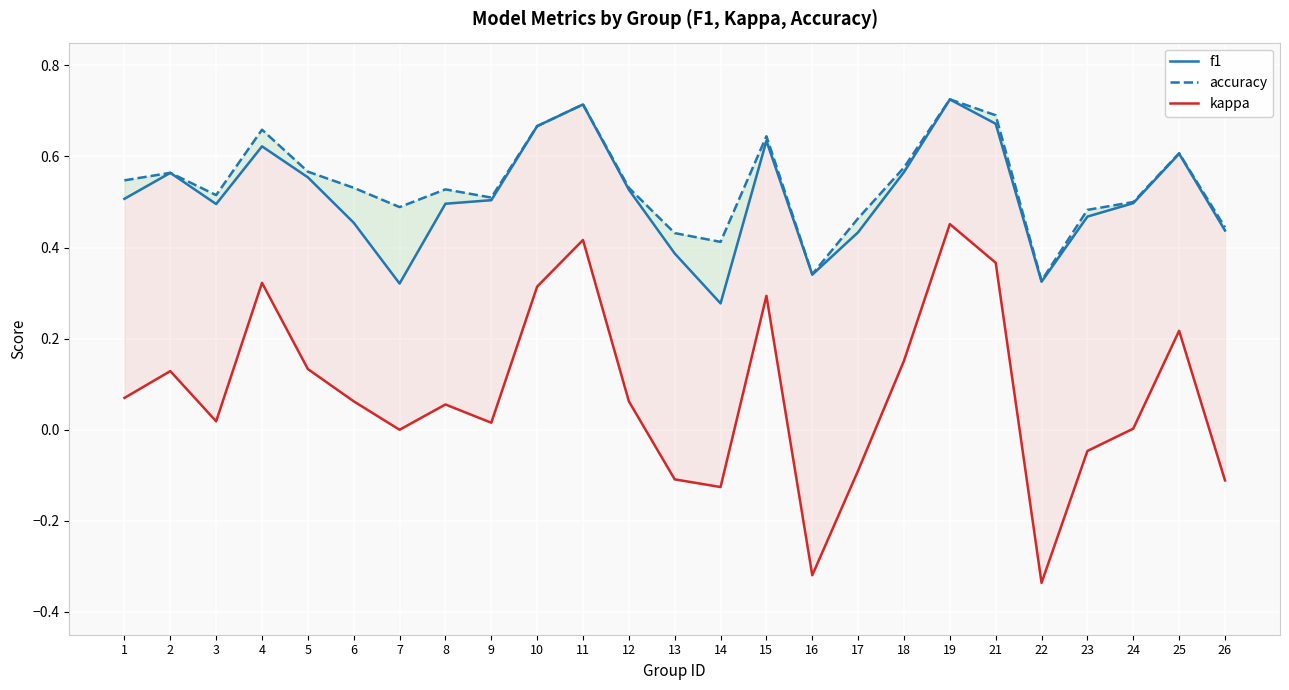

What is the total value across all series at 6?

1.0